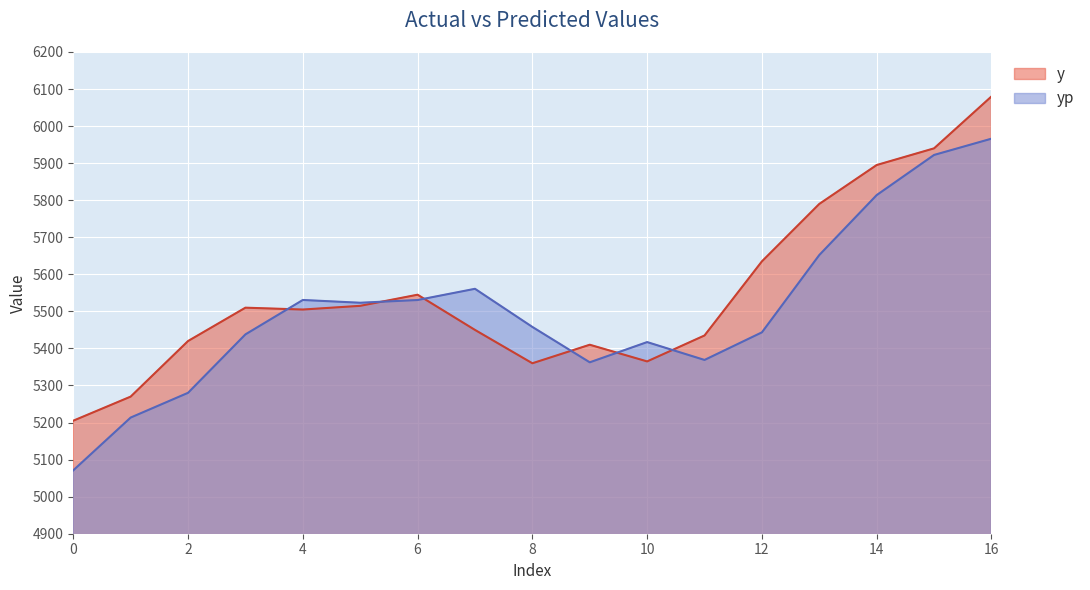

Where is yp nearest to the value 5518?

5